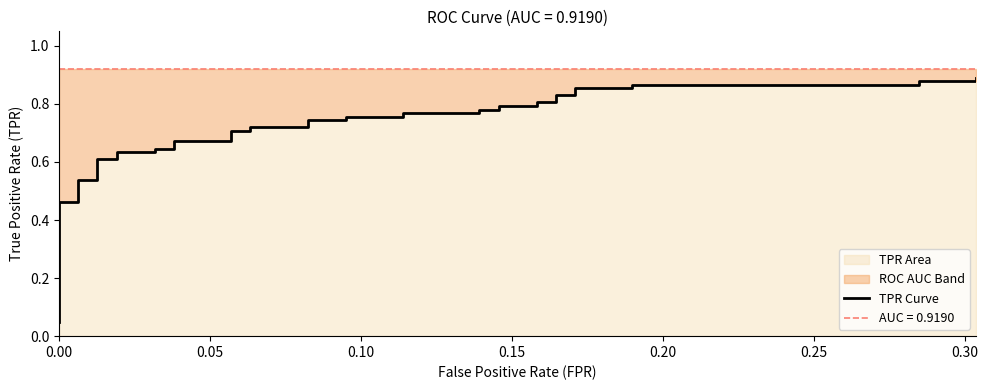

Reading left to right, transcribe all the data shown in this chart.

0.0	0.1	0.1	0.5	0.5	0.5	0.5	0.6	0.6	0.6	0.6	0.6	0.6	0.7	0.7	0.7	0.7	0.7	0.7	0.7	0.7	0.8	0.8	0.8	0.8	0.8	0.8	0.8	0.8	0.8	0.8	0.8	0.8	0.9	0.9	0.9	0.9	0.9	0.9	0.9